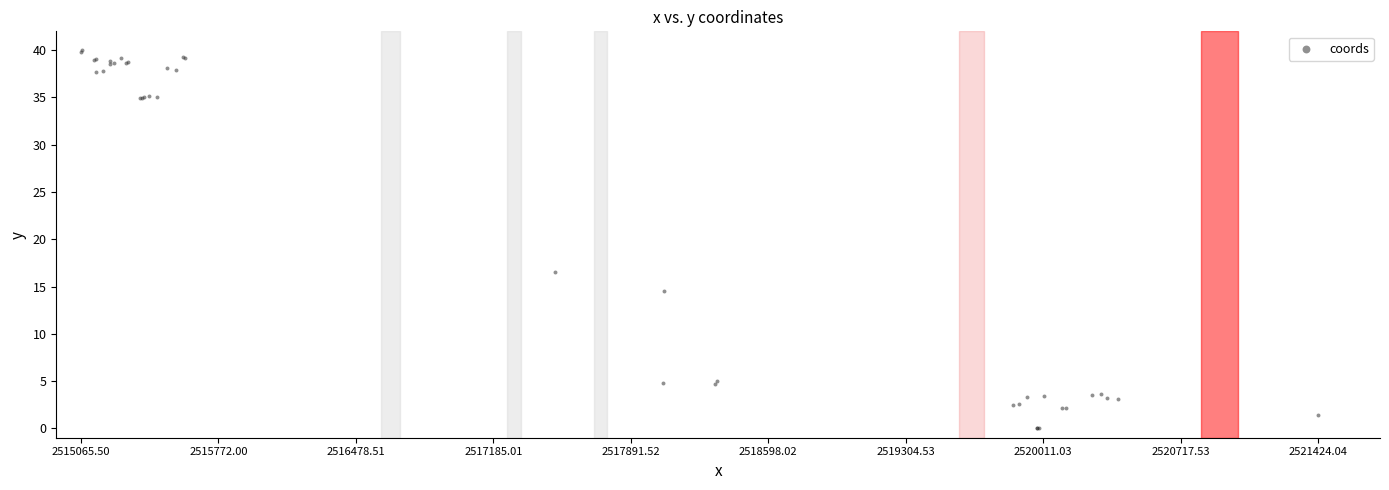

What Y value in the scatter plot is closest to 20?

16.5